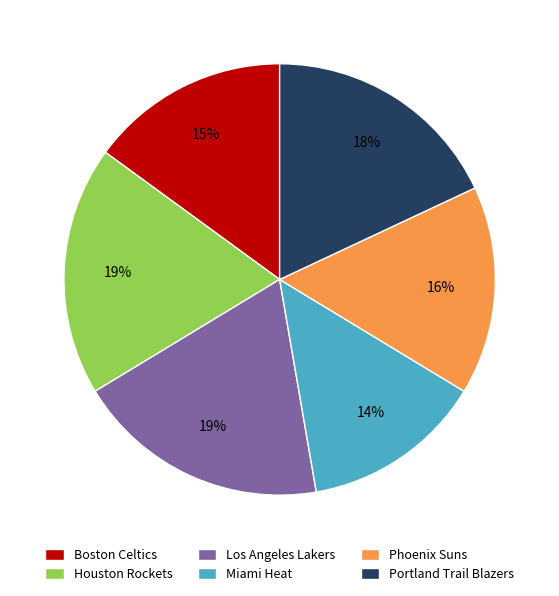

Does Phoenix Suns represent more than half of the total?

No